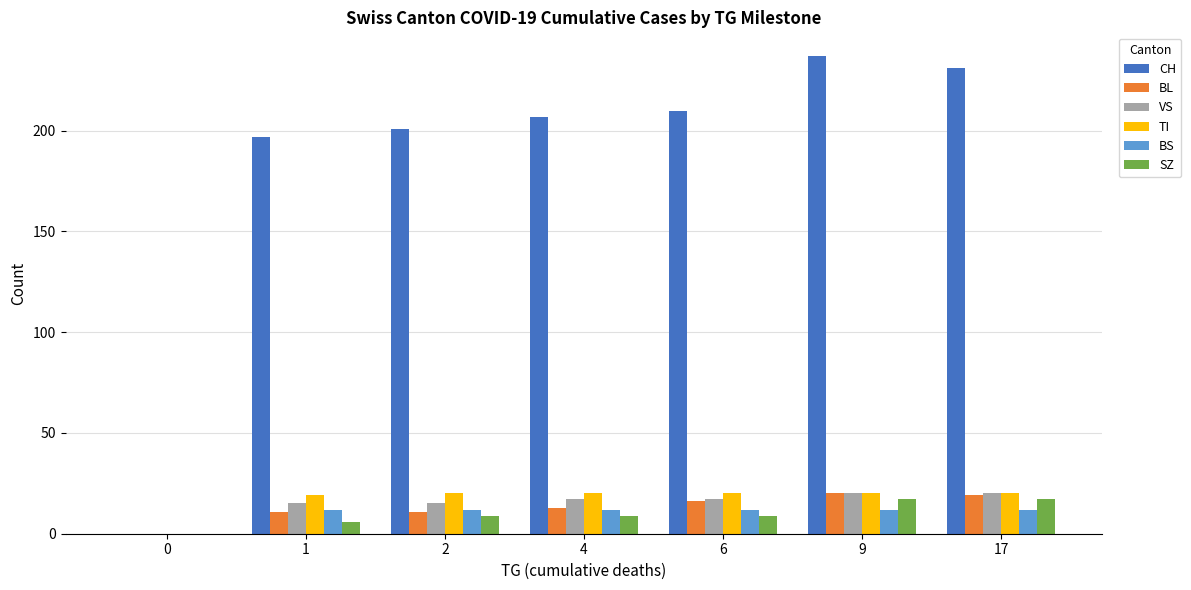

True or false: BS has a value of 12 at 9.

True